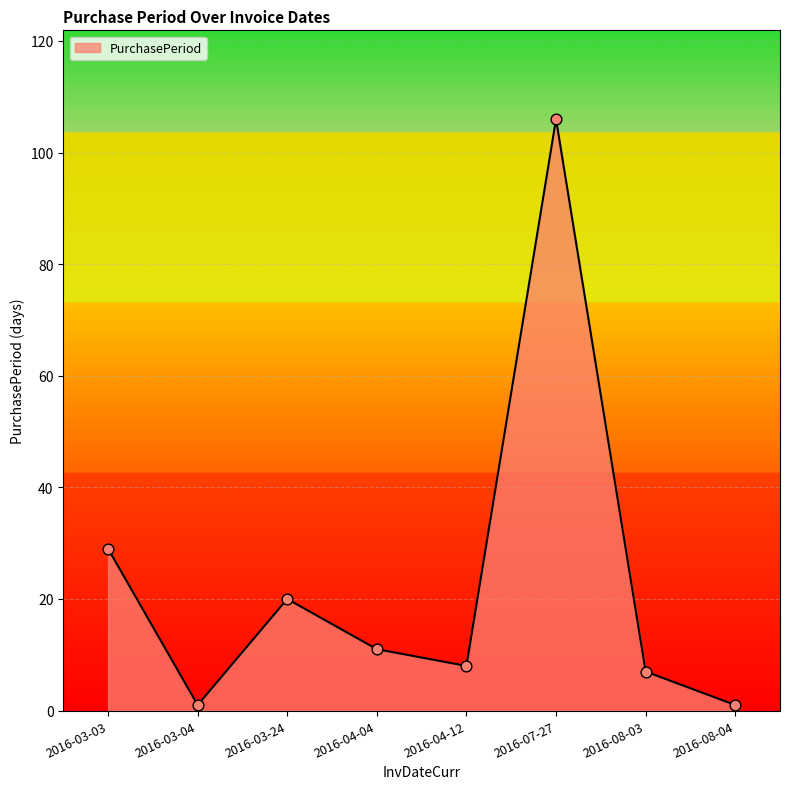

Which has a higher value, 2016-07-27 or 2016-04-04?

2016-07-27